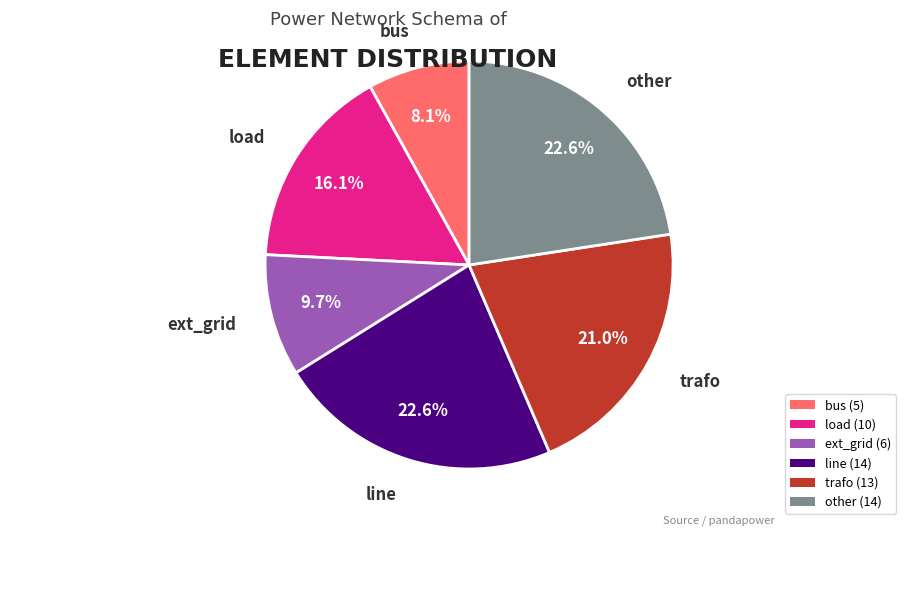

To the nearest percent, what is the combined percentage of line and bus?

31%